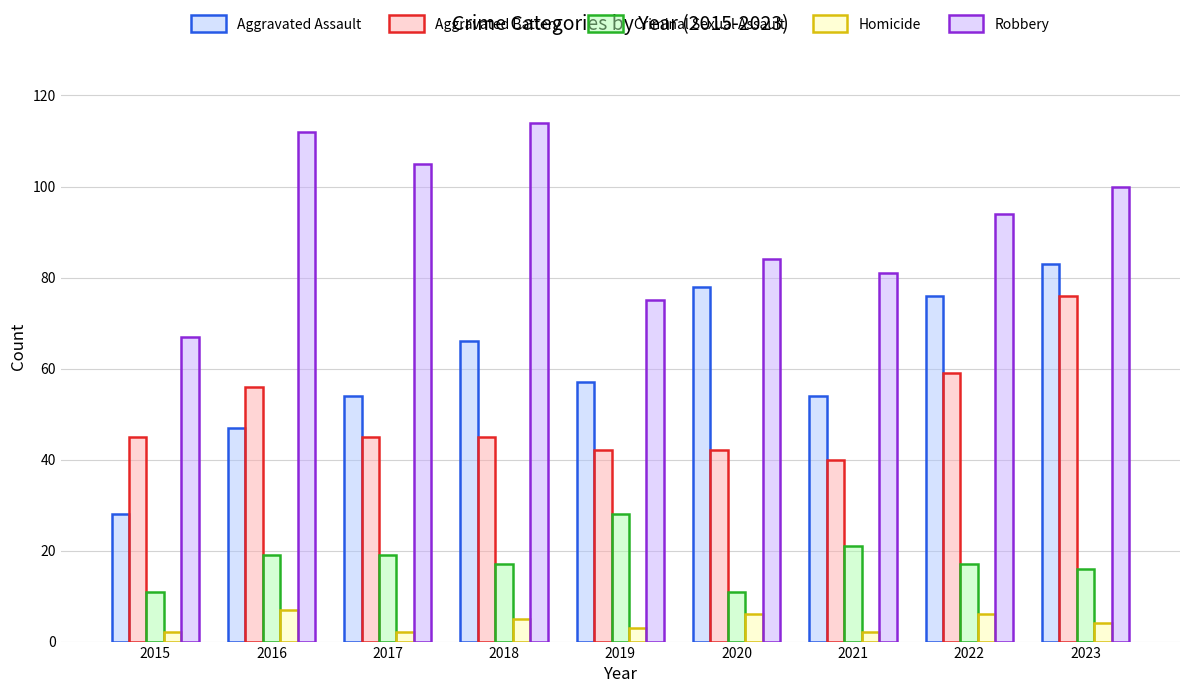

Reading right to left, what are all the values shown in this chart?

Aggravated Assault: 2023=83	2022=76	2021=54	2020=78	2019=57	2018=66	2017=54	2016=47	2015=28
Aggravated Battery: 2023=76	2022=59	2021=40	2020=42	2019=42	2018=45	2017=45	2016=56	2015=45
Criminal Sexual Assault: 2023=16	2022=17	2021=21	2020=11	2019=28	2018=17	2017=19	2016=19	2015=11
Homicide: 2023=4	2022=6	2021=2	2020=6	2019=3	2018=5	2017=2	2016=7	2015=2
Robbery: 2023=100	2022=94	2021=81	2020=84	2019=75	2018=114	2017=105	2016=112	2015=67